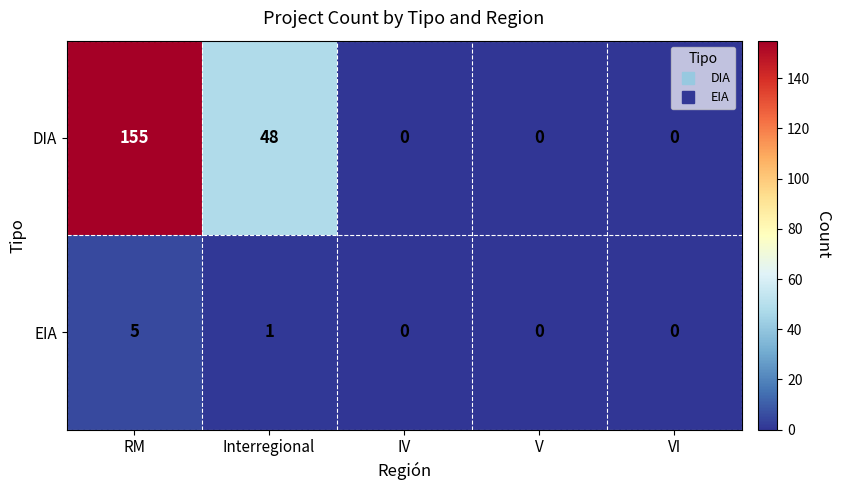

Reading left to right, transcribe all the data shown in this chart.

DIA: 155	48	0	0	0
EIA: 5	1	0	0	0